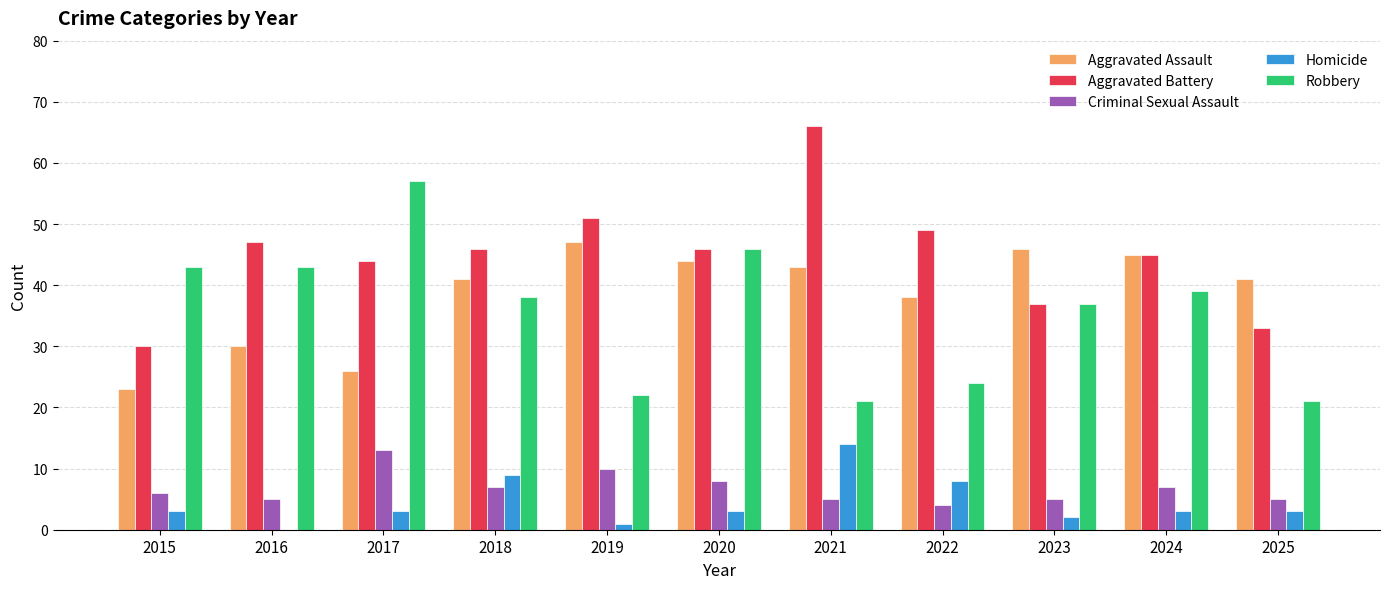

Reading right to left, what are all the values shown in this chart?

Aggravated Assault: 2025=41	2024=45	2023=46	2022=38	2021=43	2020=44	2019=47	2018=41	2017=26	2016=30	2015=23
Aggravated Battery: 2025=33	2024=45	2023=37	2022=49	2021=66	2020=46	2019=51	2018=46	2017=44	2016=47	2015=30
Criminal Sexual Assault: 2025=5	2024=7	2023=5	2022=4	2021=5	2020=8	2019=10	2018=7	2017=13	2016=5	2015=6
Homicide: 2025=3	2024=3	2023=2	2022=8	2021=14	2020=3	2019=1	2018=9	2017=3	2016=0	2015=3
Robbery: 2025=21	2024=39	2023=37	2022=24	2021=21	2020=46	2019=22	2018=38	2017=57	2016=43	2015=43